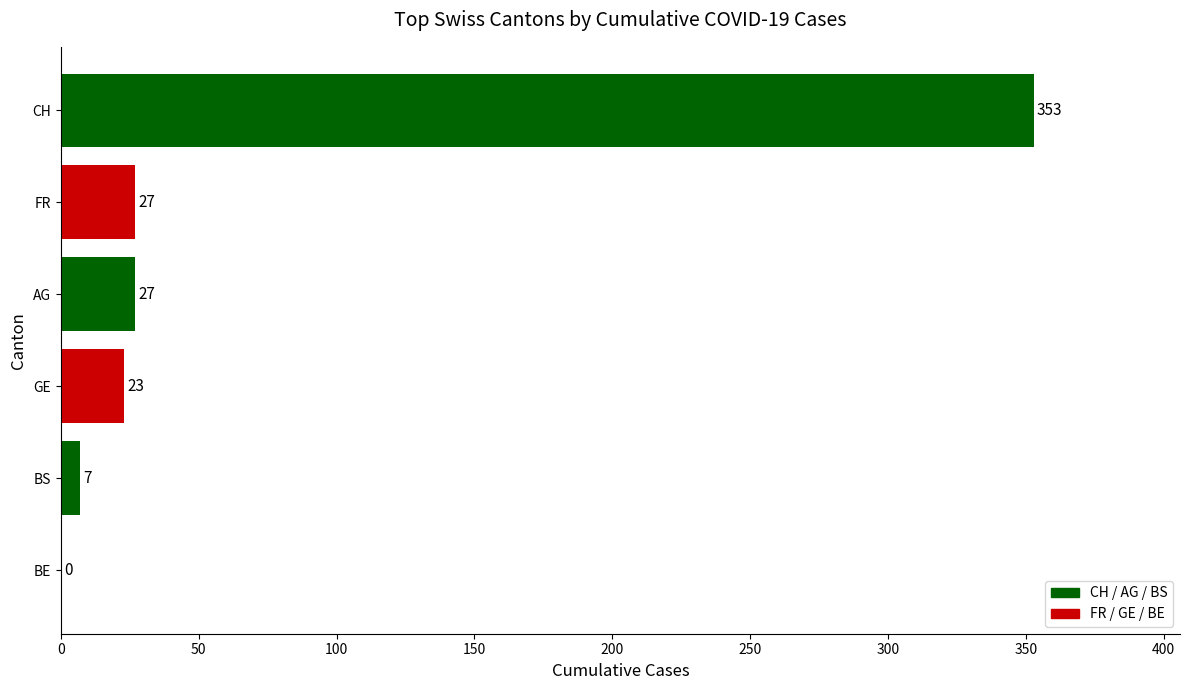

What is the change in value from FR to BS?

-20